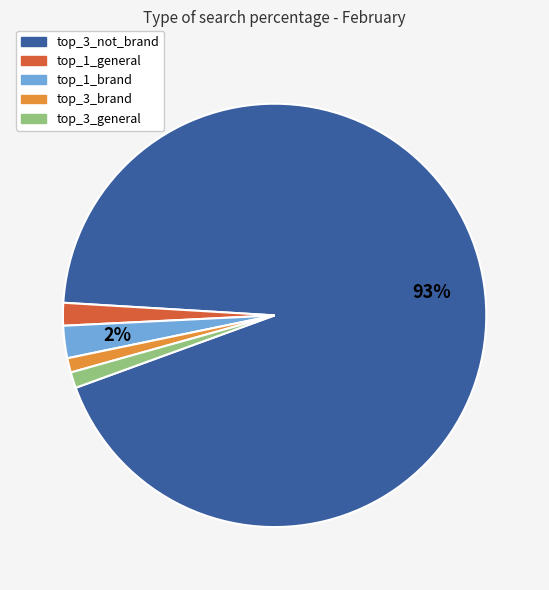

To the nearest percent, what is the average slice percentage?

20%